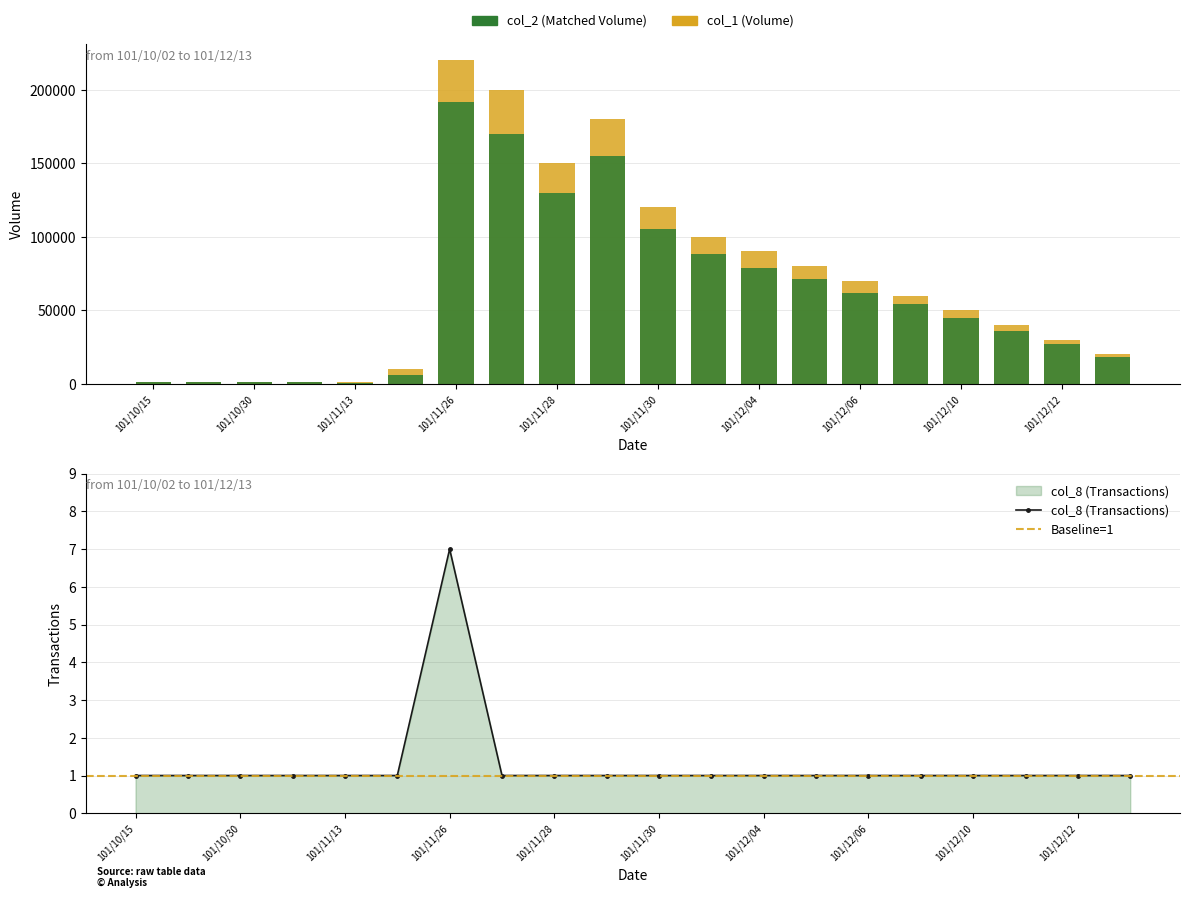

Which series has the largest total across all categories?

col_1